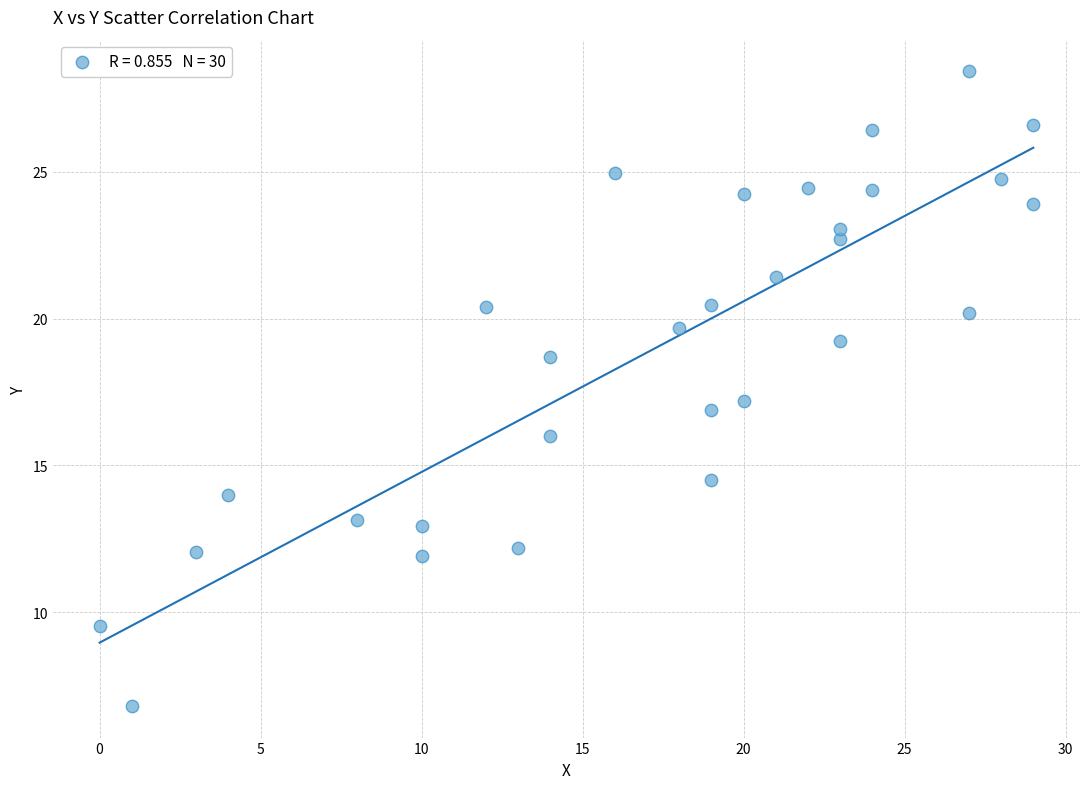

What is the range of Y values (max minus min)?

21.6